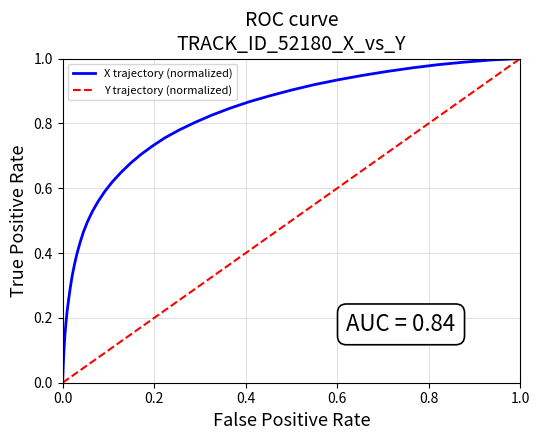

What is the value of the 32nd point from the left?

0.9